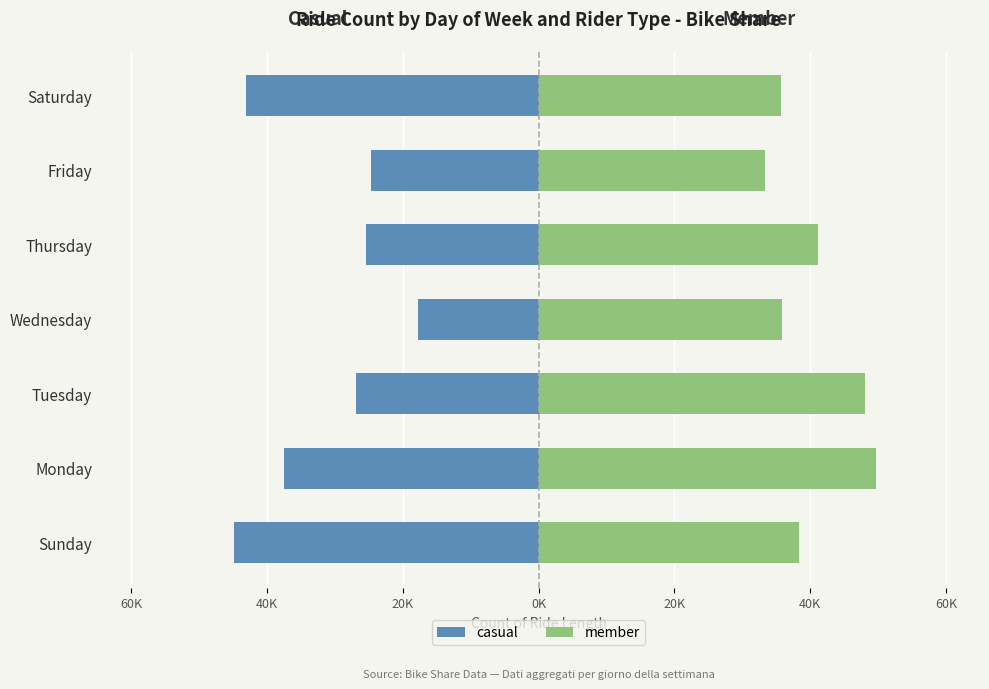

Rank the series by their average value, from lowest to highest.

casual, member